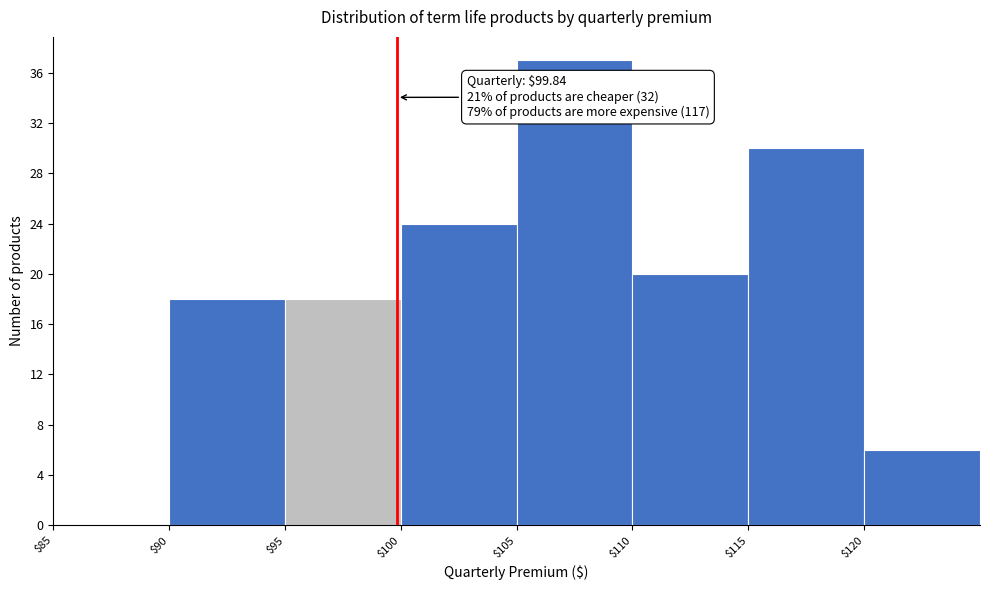

Which range on the x-axis has the tallest bar?

105 to 110